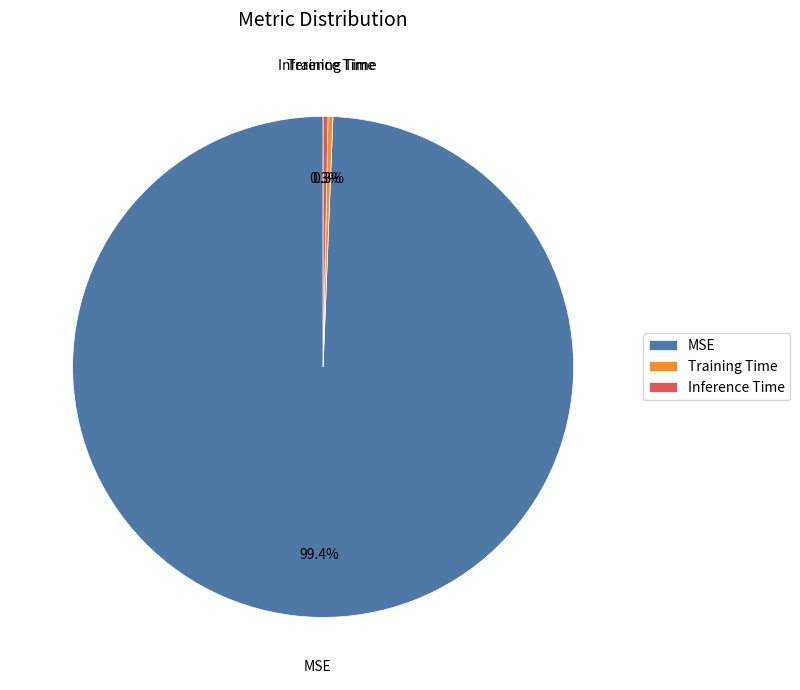

Which slice is the largest?

MSE